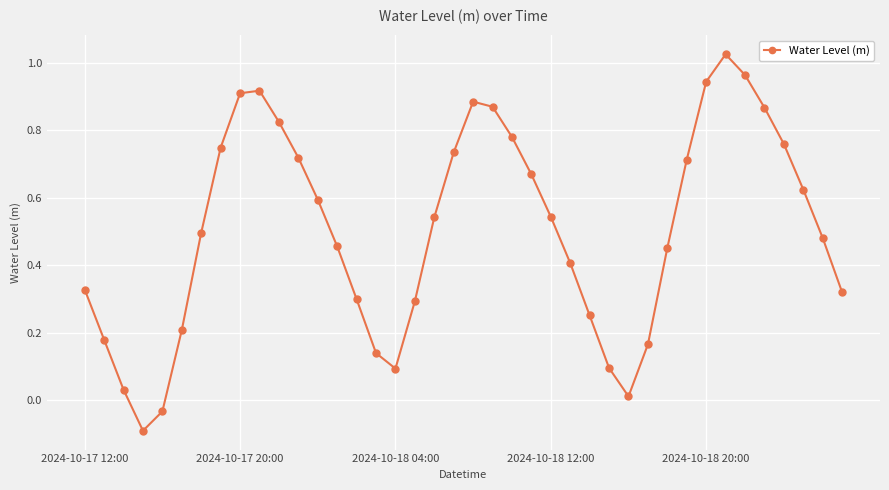

What is the sum of all values?

20.2